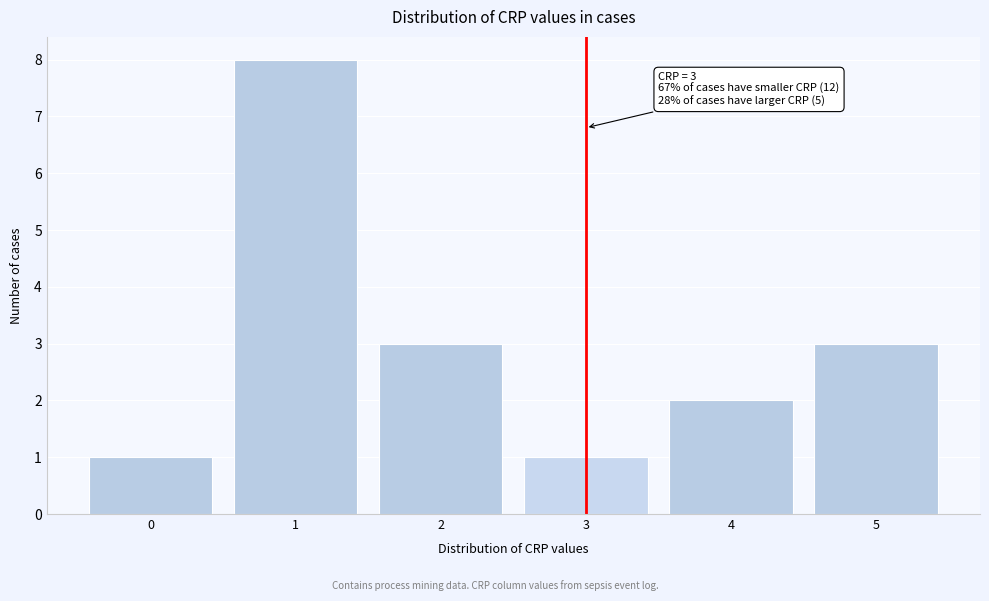

Reading left to right, transcribe all the data shown in this chart.

1	8	3	1	2	3